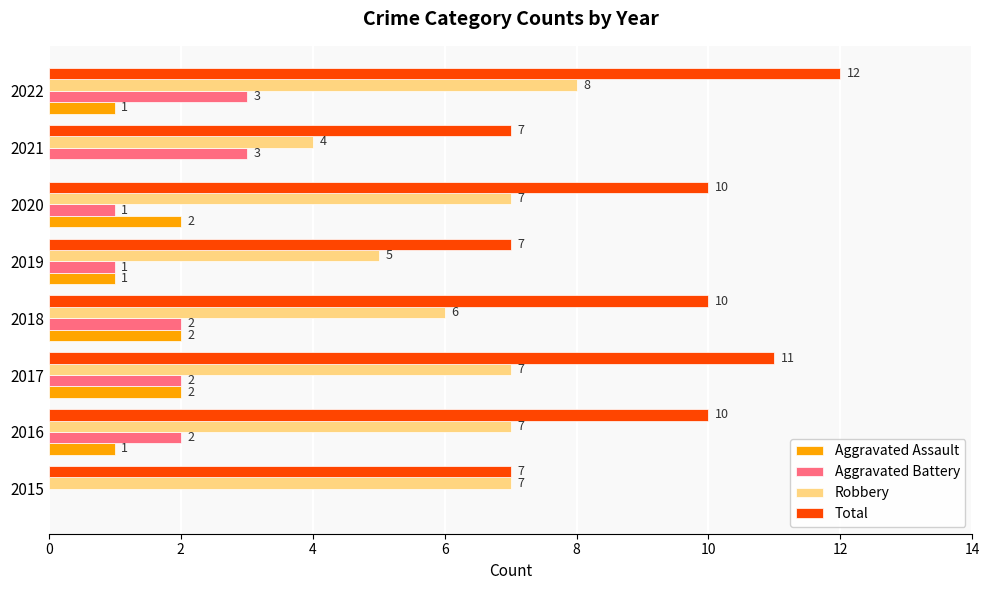

How many values in Aggravated Assault are above zero?

6